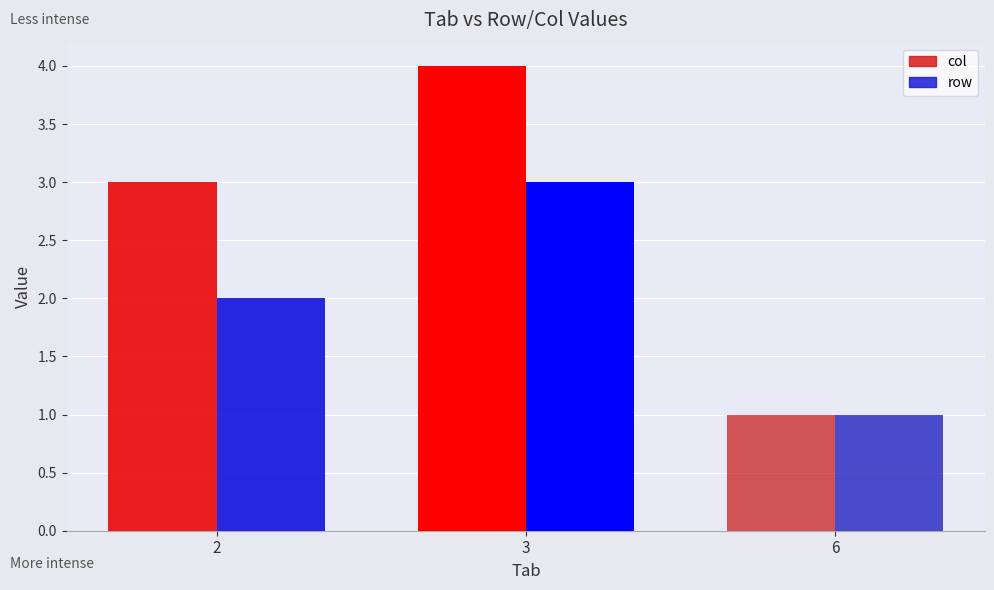

Reading left to right, what are all the values shown in this chart?

col: 2=3	3=4	6=1
row: 2=2	3=3	6=1